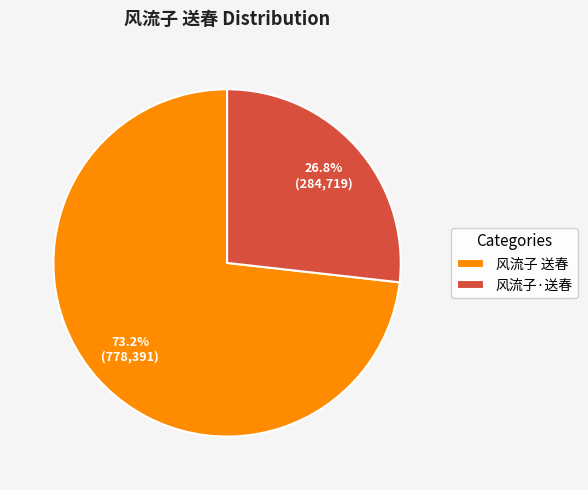

Which category accounts for the majority?

风流子 送春